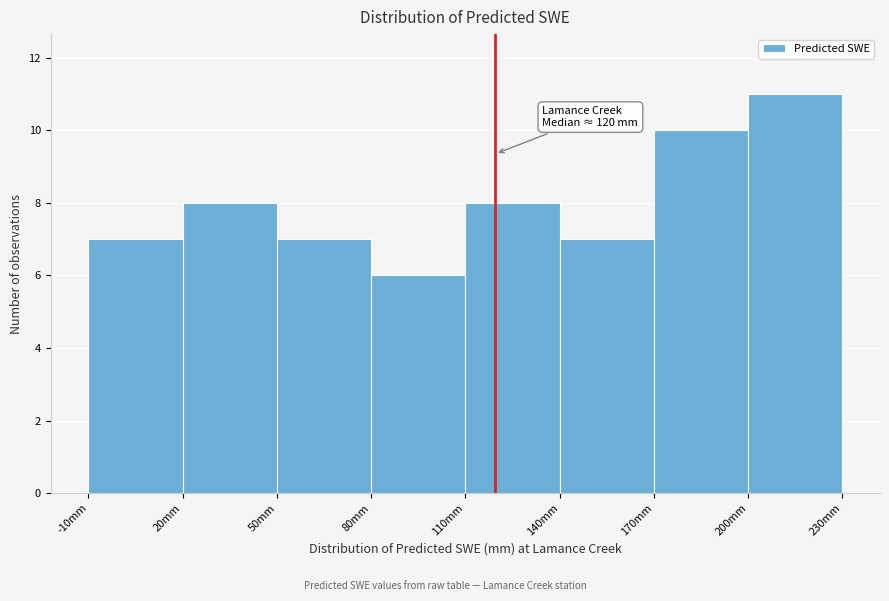

Which range on the x-axis has the tallest bar?

200 to 230